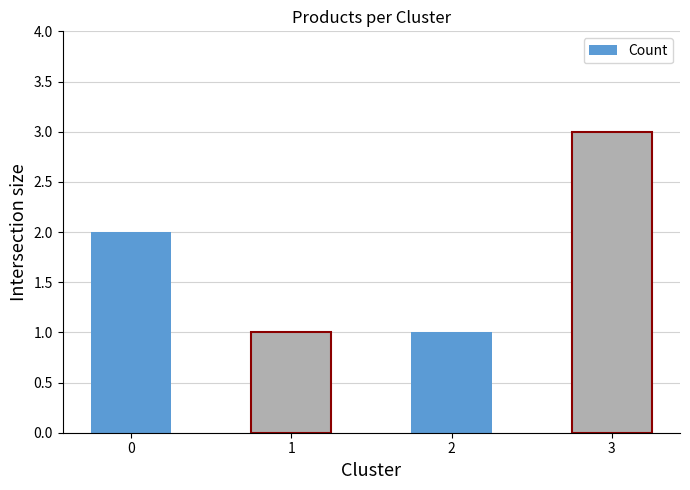

What is the difference between the maximum and minimum values?

2